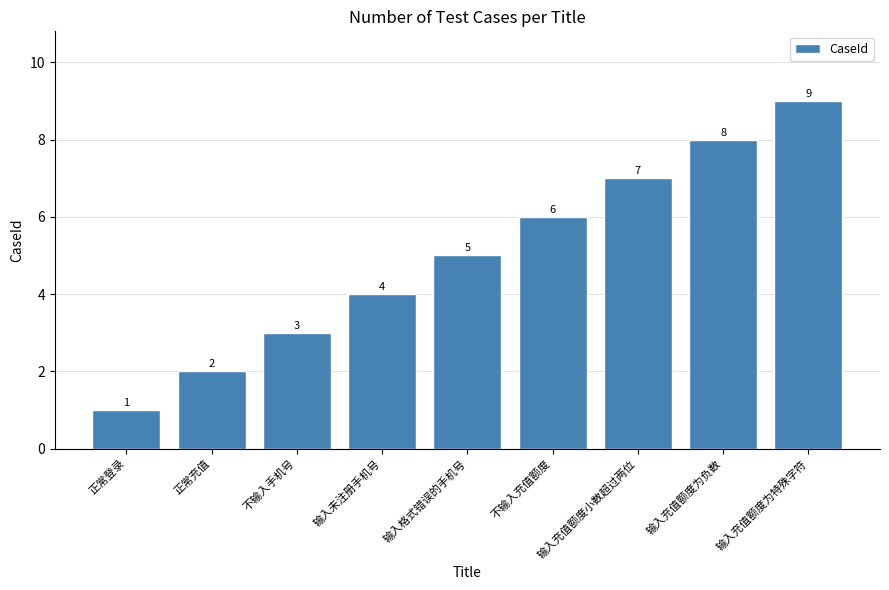

What is the sum of the values at 不输入手机号 and 输入充值额度为负数?

11